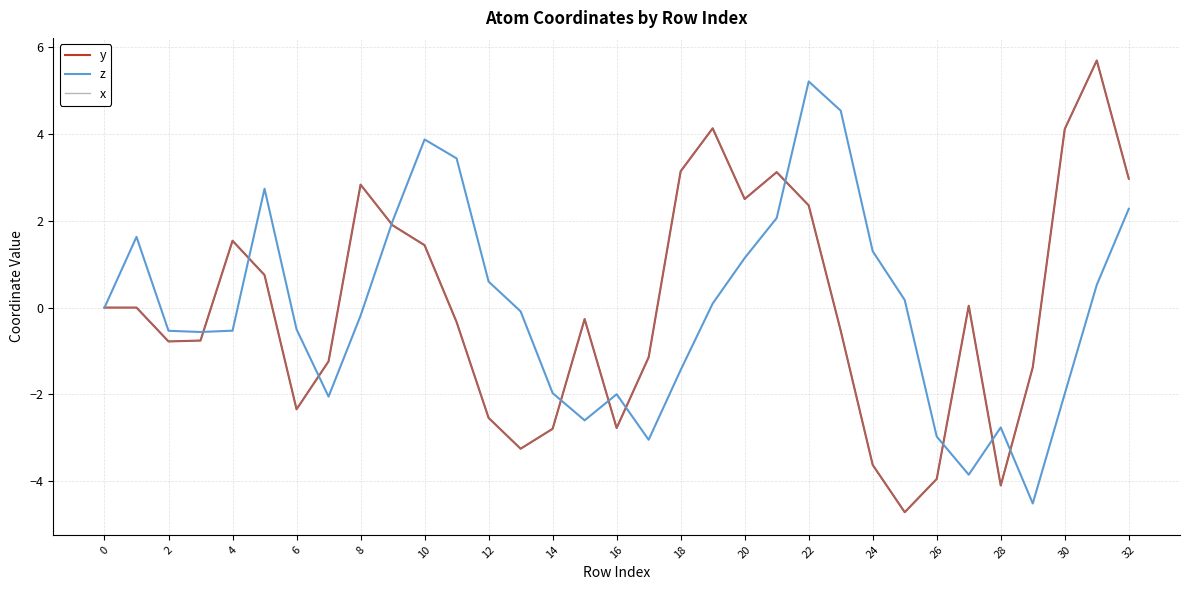

Does the chart have visible grid lines?

Yes